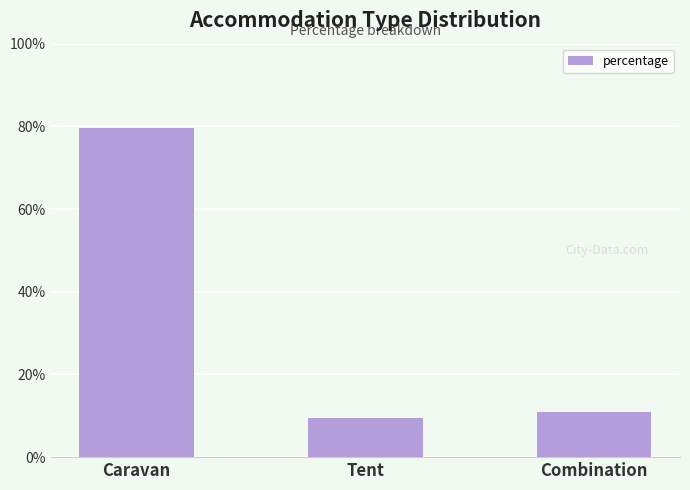

What is the difference between the values at Combination and Tent?

1.3